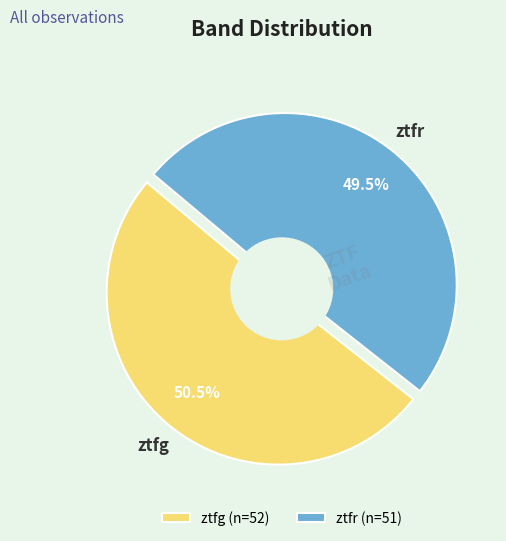

Which category has the biggest portion of the pie?

ztfg